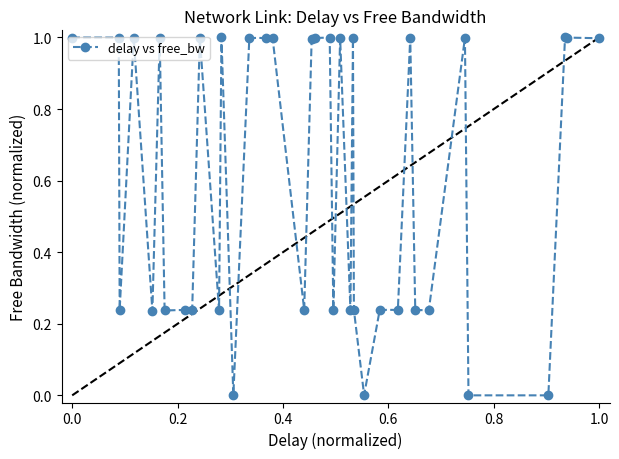

True or false: the data has more than 1 interior local peaks.

True